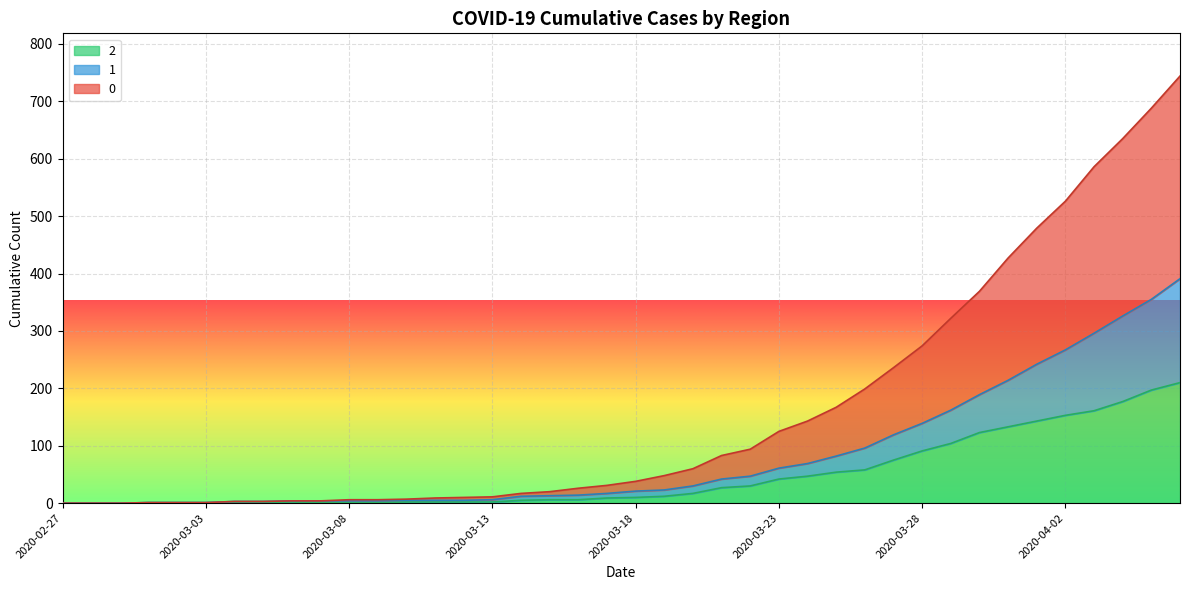

Between 2020-03-16 and 2020-03-24, which is larger?

2020-03-24